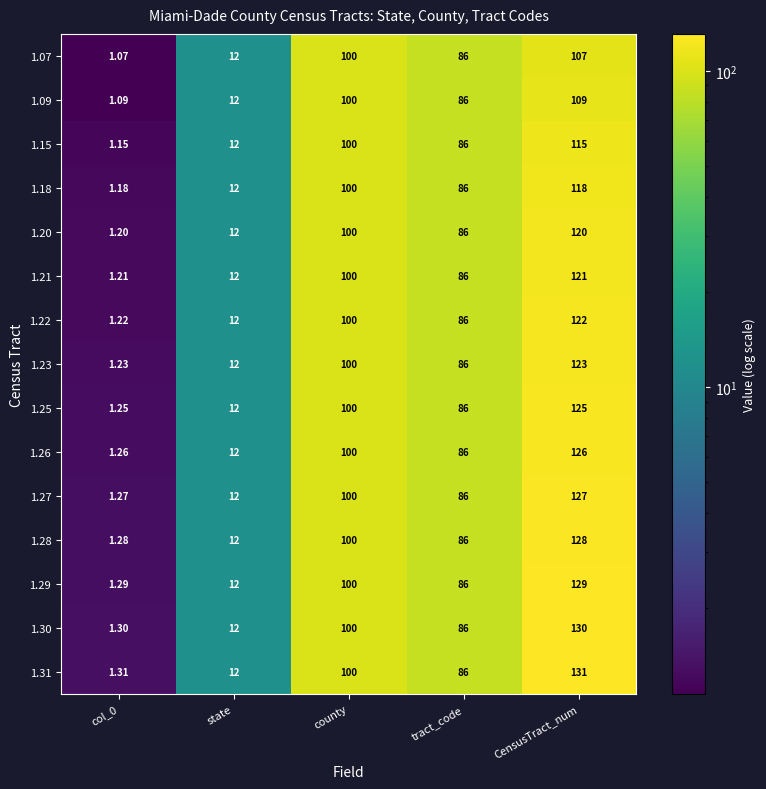

Count the number of categories in the chart.

5